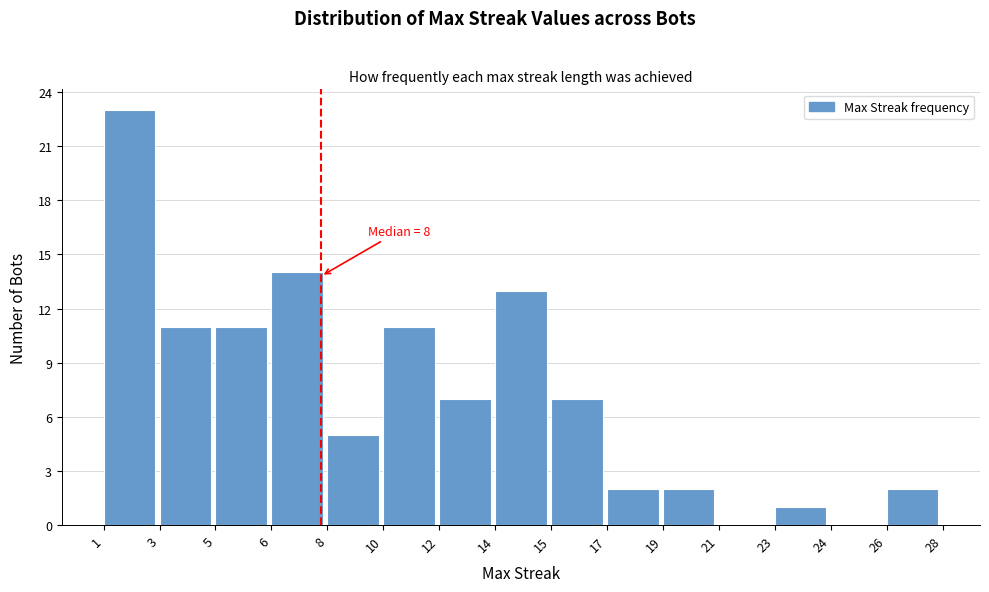

Reading right to left, transcribe all the data shown in this chart.

26=2	24=0	23=1	21=0	19=2	17=2	15=7	14=13	12=7	10=11	8=5	6=14	5=11	3=11	1=23